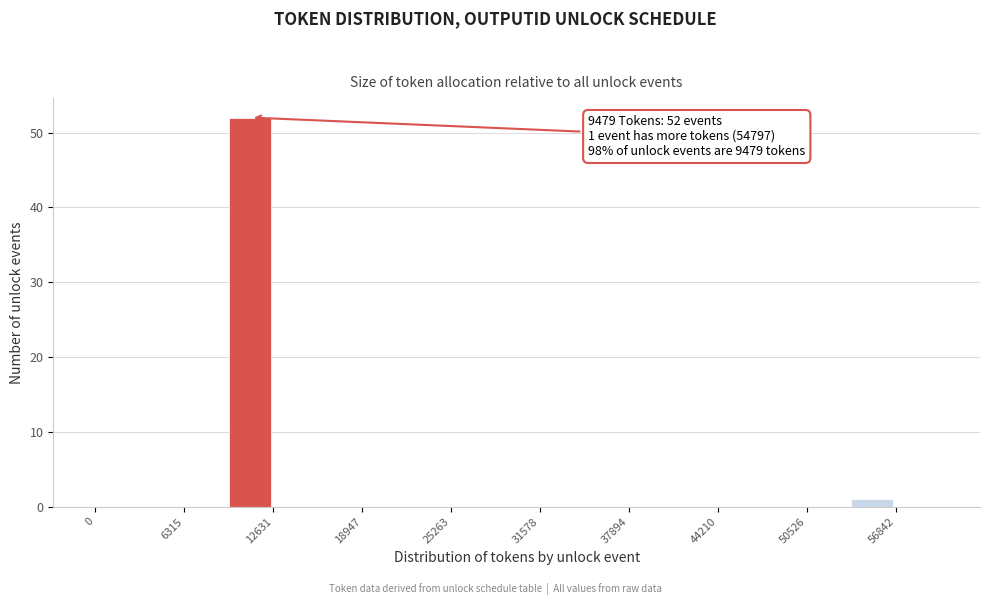

Around what value on the x-axis is the tallest bar? Give the approximate position of its centre, as read against the axis.

11000